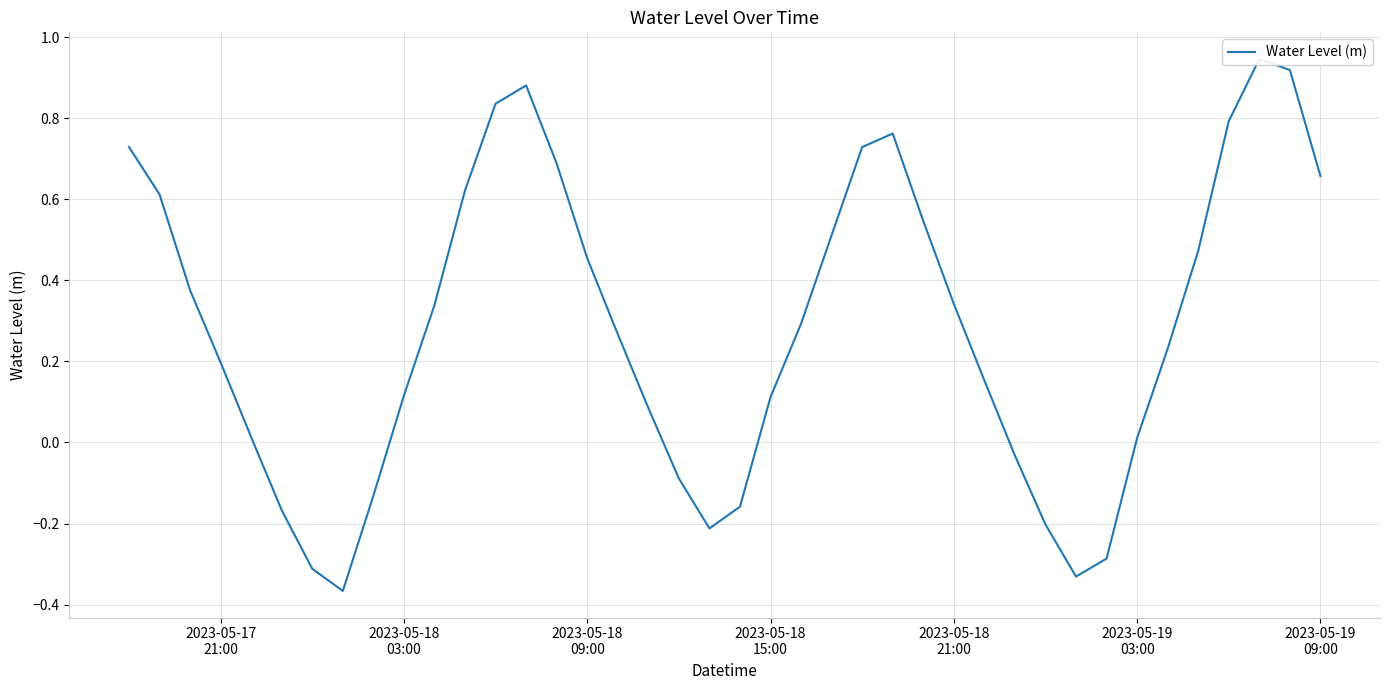

Where is the data nearest to the value 0?

2023-05-19 03:00